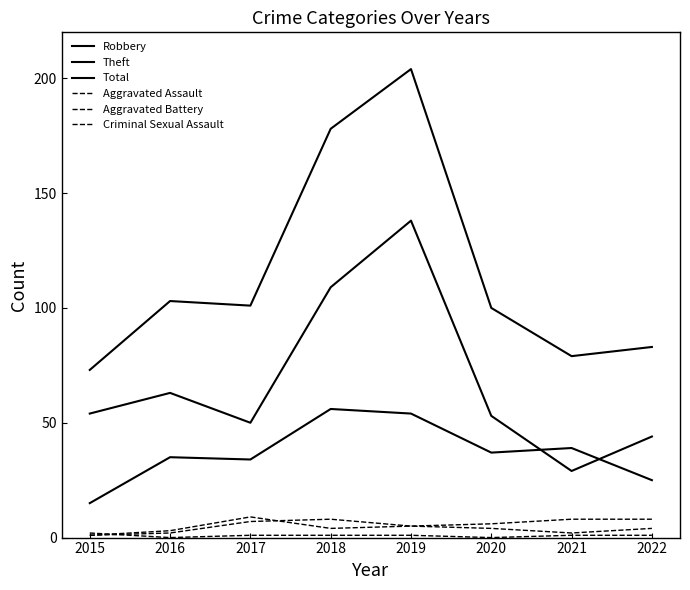

How many lines are shown in the chart?

6